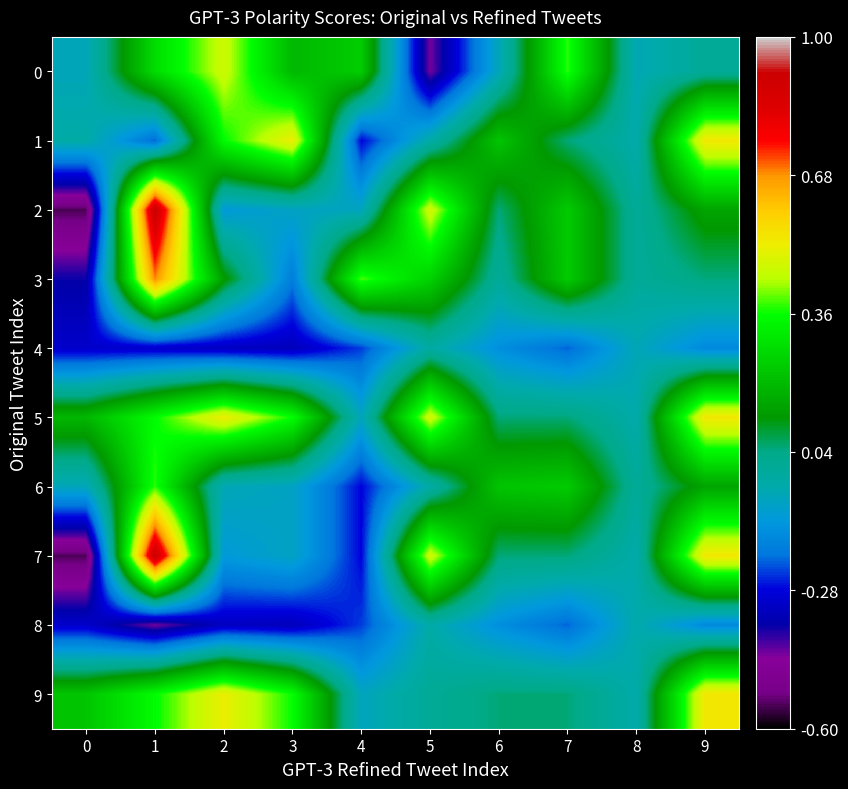

Reading left to right, transcribe all the data shown in this chart.

0: 0=-0.1	1=0.3	2=0.5	3=0.2	4=0.2	5=-0.4	6=-0.1	7=0.4	8=-0.1	9=0.0
1: 0=-0.0	1=-0.2	2=0.4	3=0.5	4=-0.3	5=-0.0	6=0.2	7=0.0	8=-0.0	9=0.5
2: 0=-0.5	1=0.9	2=-0.1	3=-0.1	4=-0.1	5=0.5	6=0.1	7=0.2	8=0.0	9=0.1
3: 0=-0.4	1=0.7	2=0.1	3=-0.2	4=0.4	5=0.3	6=0.0	7=0.2	8=0.0	9=0.0
4: 0=-0.3	1=-0.3	2=-0.3	3=-0.3	4=-0.2	5=-0.0	6=-0.1	7=-0.2	8=-0.1	9=-0.2
5: 0=0.2	1=0.4	2=0.5	3=0.4	4=-0.1	5=0.5	6=0.1	7=0.0	8=-0.0	9=0.5
6: 0=-0.1	1=0.4	2=-0.1	3=-0.1	4=-0.3	5=-0.0	6=0.2	7=0.2	8=0.0	9=0.1
7: 0=-0.5	1=0.9	2=-0.1	3=-0.1	4=-0.3	5=0.5	6=0.1	7=0.0	8=-0.0	9=0.5
8: 0=-0.3	1=-0.4	2=-0.3	3=-0.3	4=-0.2	5=-0.0	6=-0.1	7=-0.2	8=-0.0	9=-0.2
9: 0=0.2	1=0.4	2=0.5	3=0.4	4=-0.1	5=0.0	6=0.1	7=0.0	8=-0.0	9=0.5